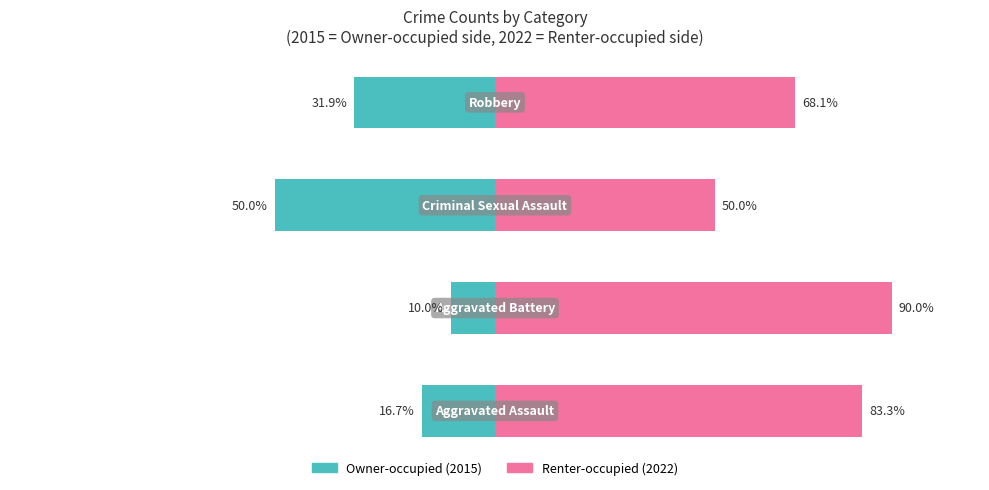

List the series in order of their overall mean, lowest first.

Owner-occupied (2015), Renter-occupied (2022)